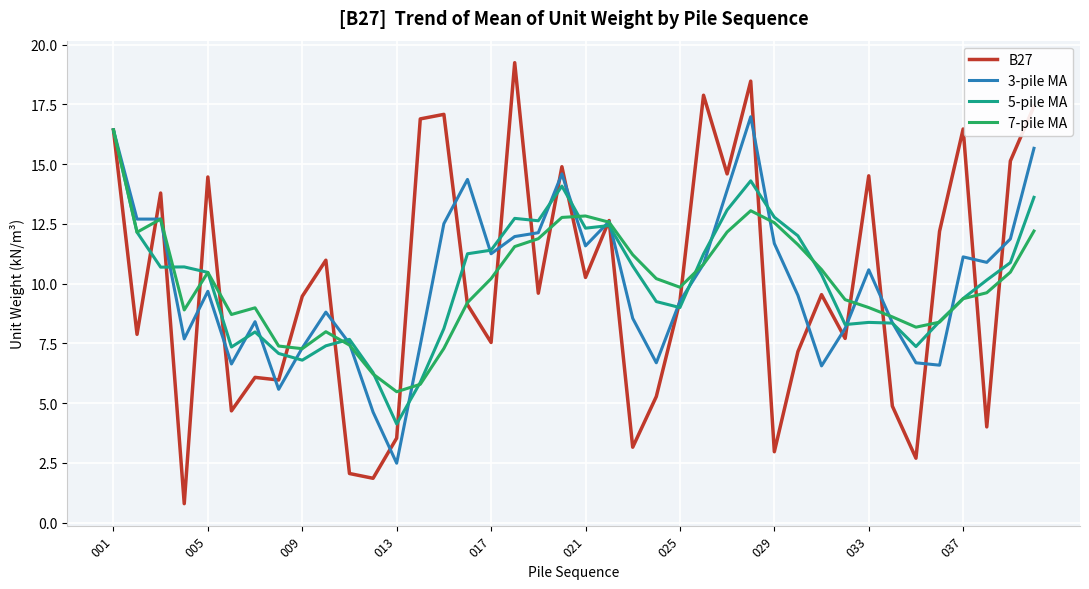

What is the greatest value displayed?

19.2